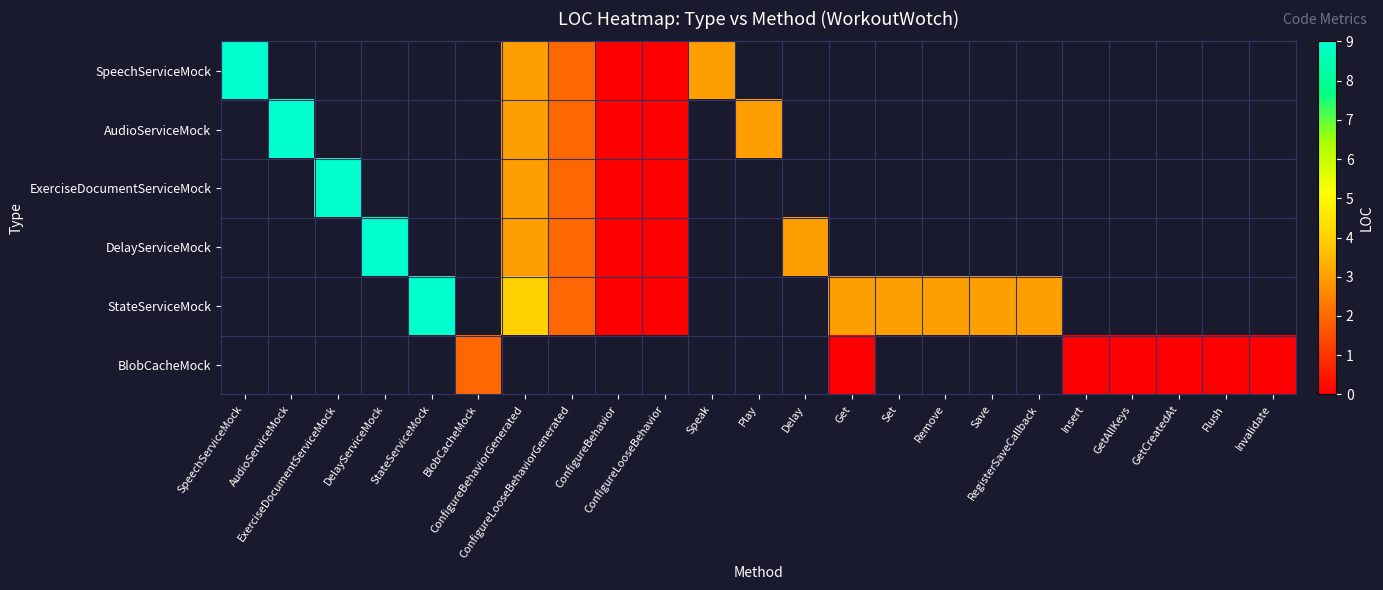

How many data points does each series have?

23